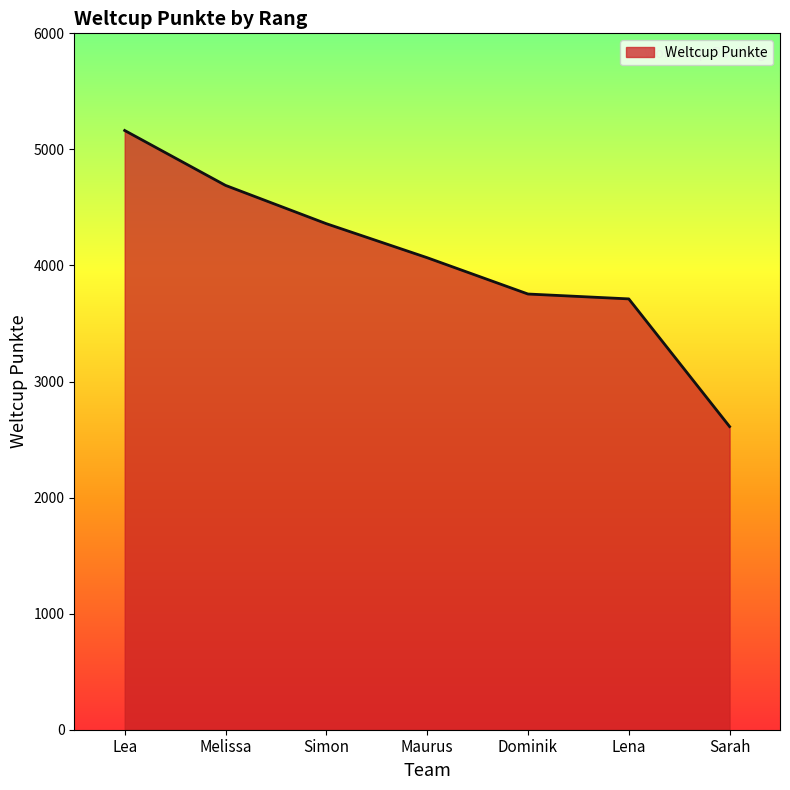

At which label is the value closest to 3887?

Dominik